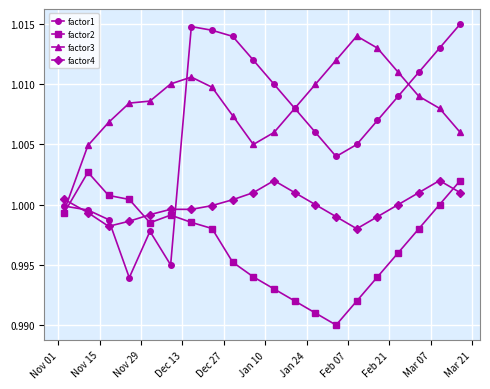

Which series has the widest spread of values?

factor1